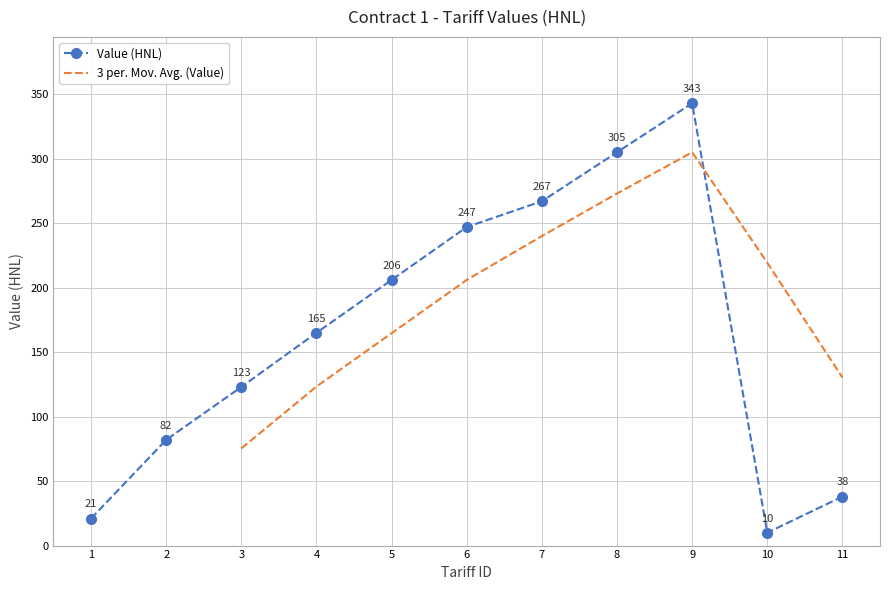

At which label does Value (HNL) reach its minimum?

10